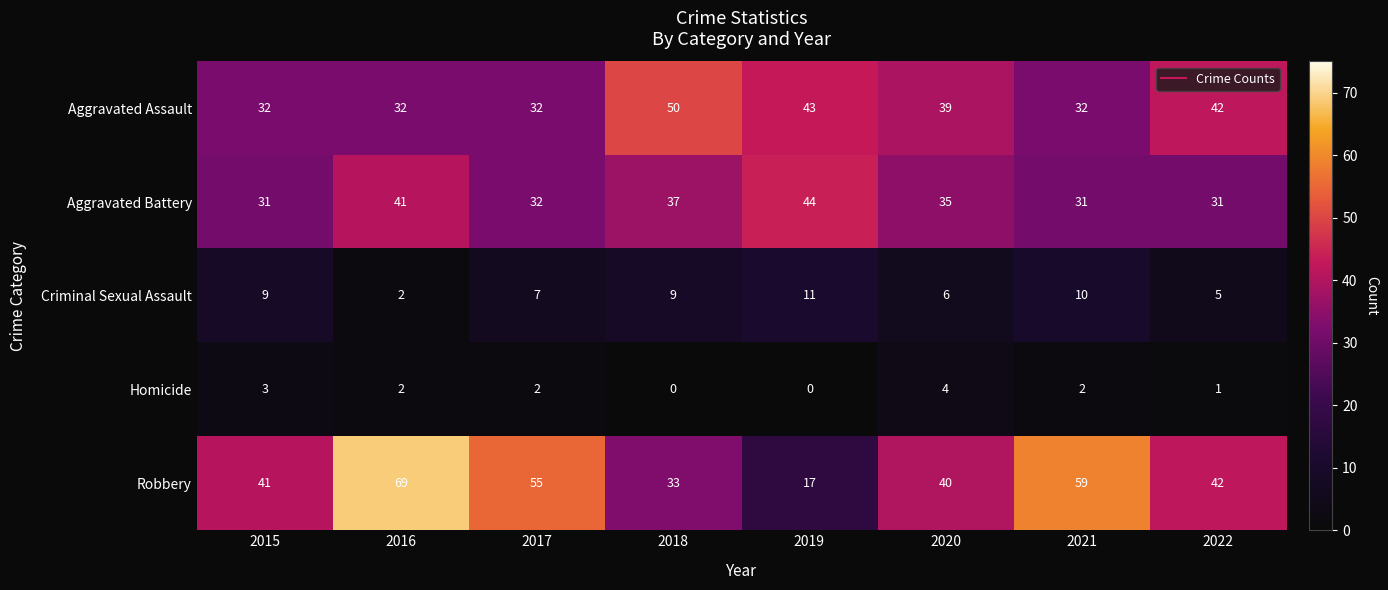

Which series has the widest spread of values?

Robbery